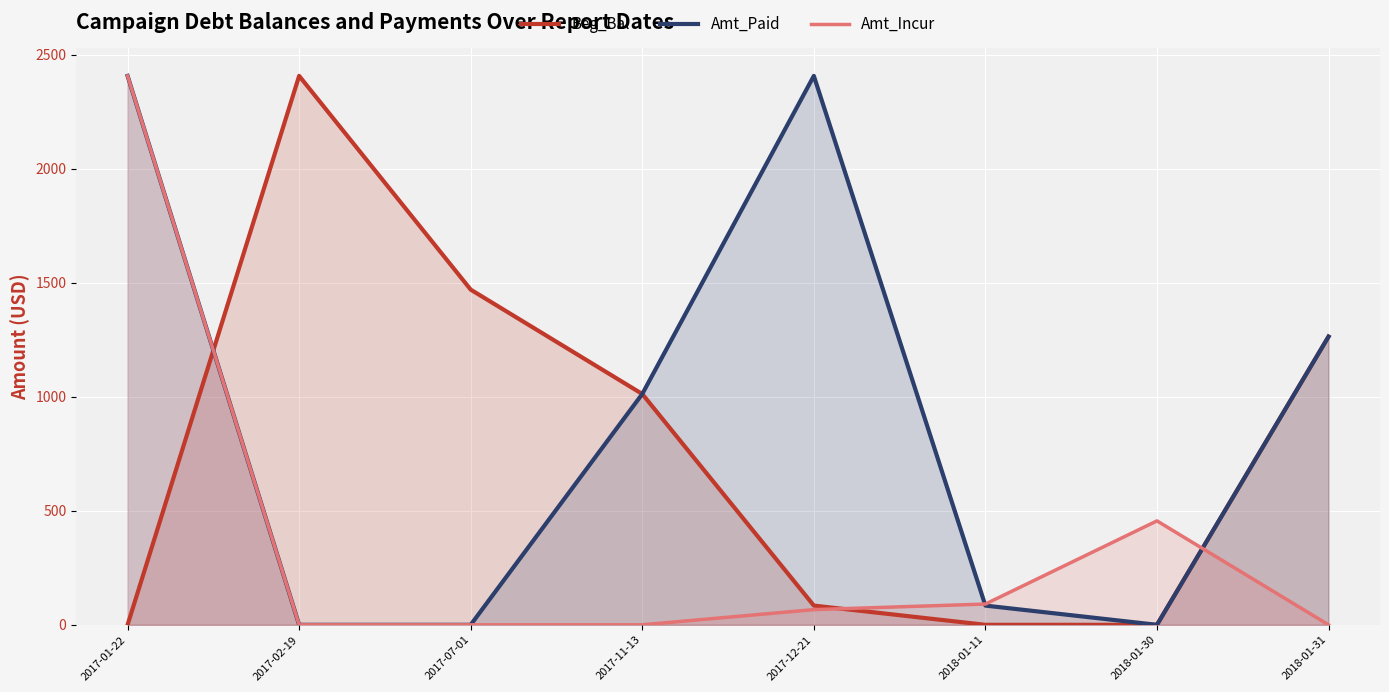

Where does the Beg_Bal series first go above 1012?

2017-02-19